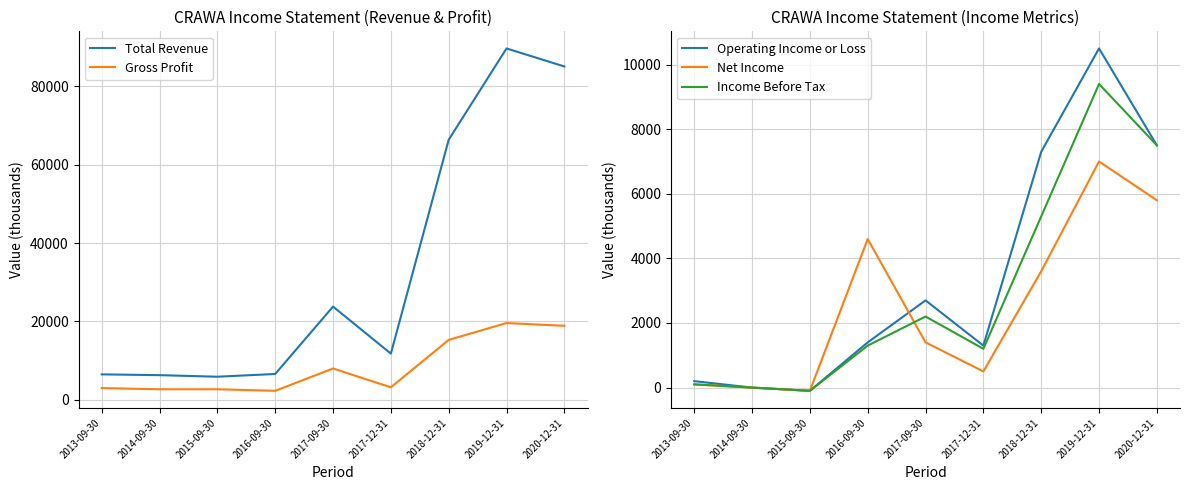

Is this an area chart (filled region under the line)?

No